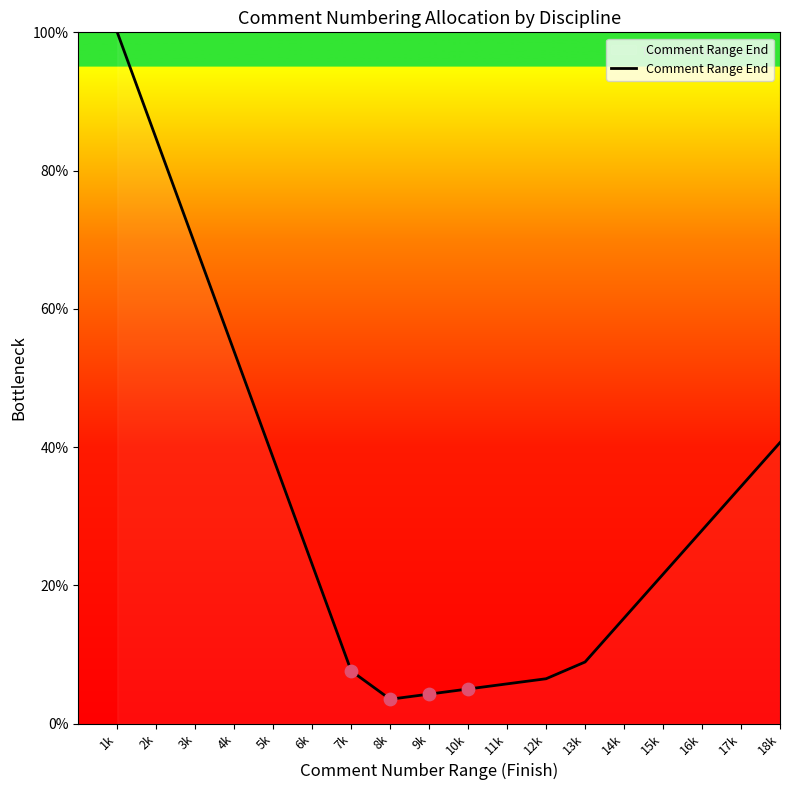

What is the change in value from 3k to 14k?

-54.0